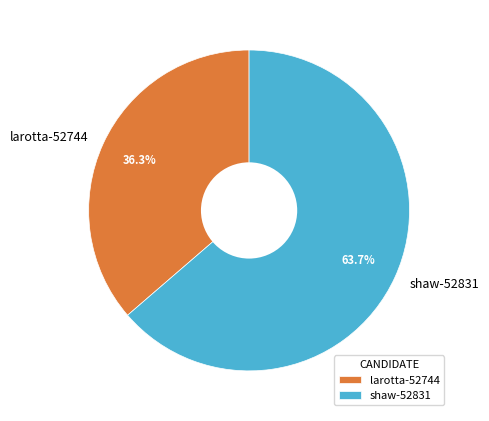

How many slices are in this pie chart?

2